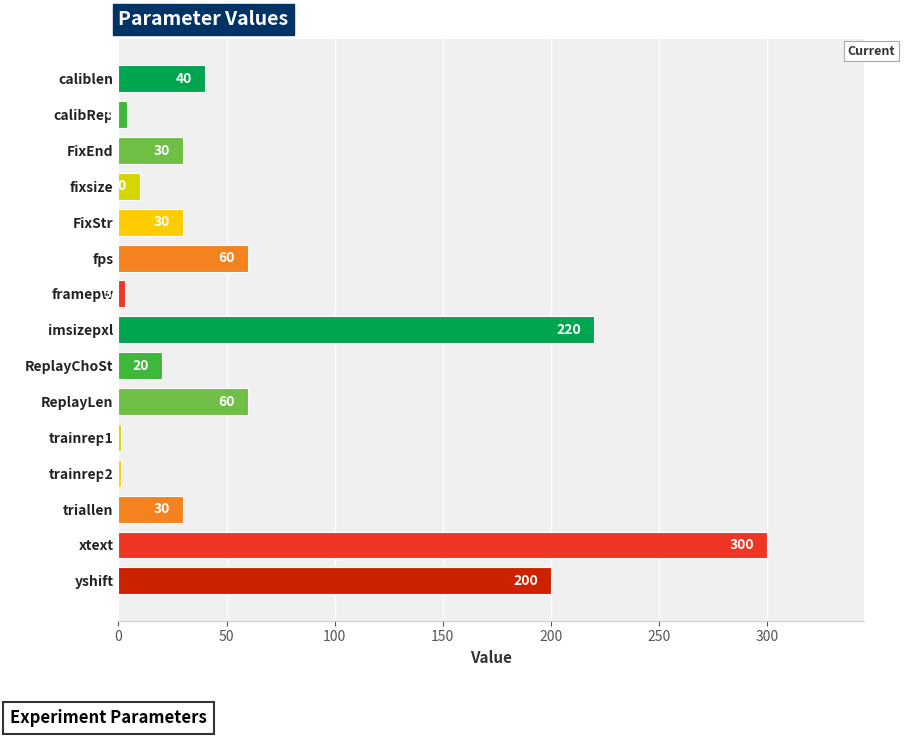

What is the change in value from xtext to yshift?

-100